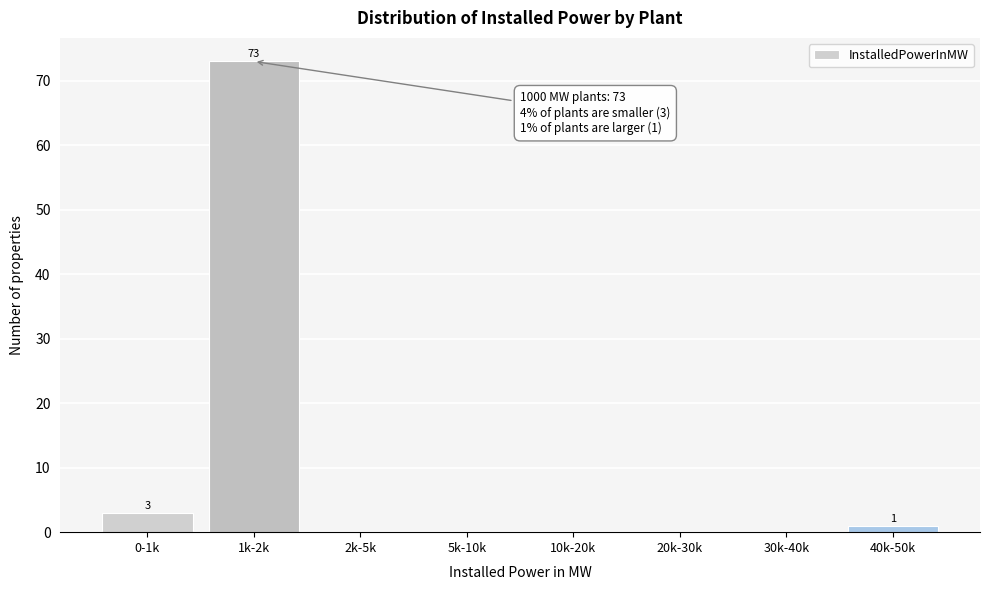

Reading left to right, transcribe all the data shown in this chart.

0-1k=3	1k-2k=73	2k-5k=0	5k-10k=0	10k-20k=0	20k-30k=0	30k-40k=0	40k-50k=1